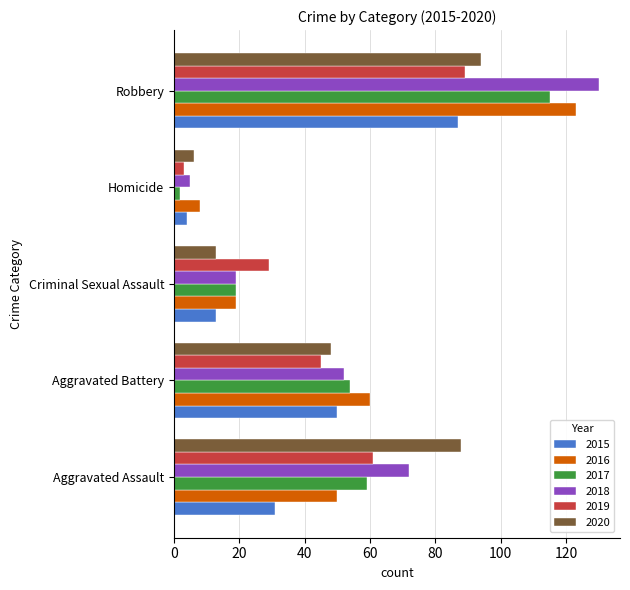

What is the average value of the 2015 series?

37